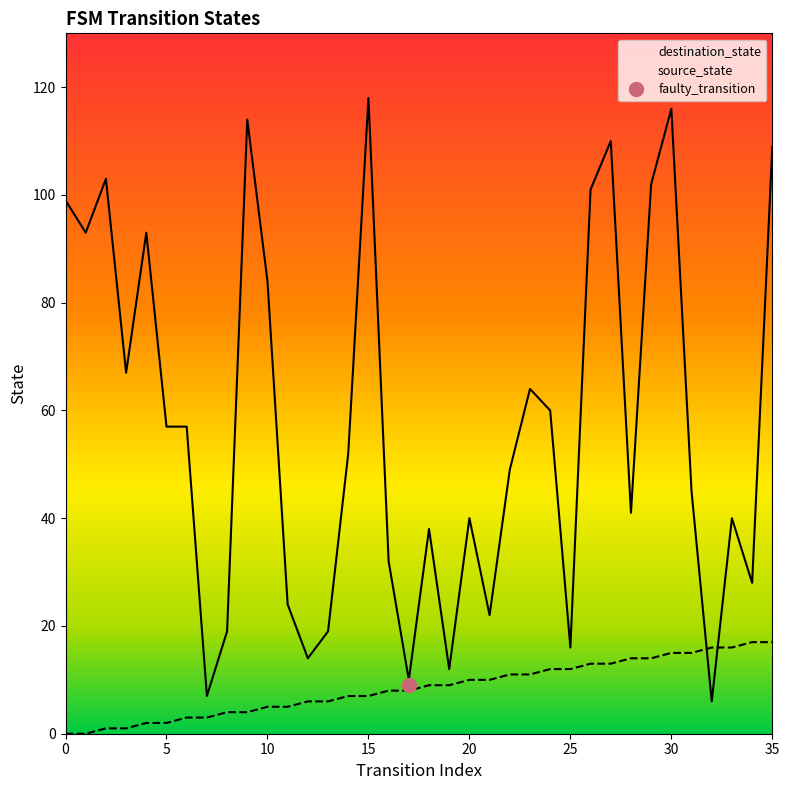

What is the highest value of the destination_state series?

118